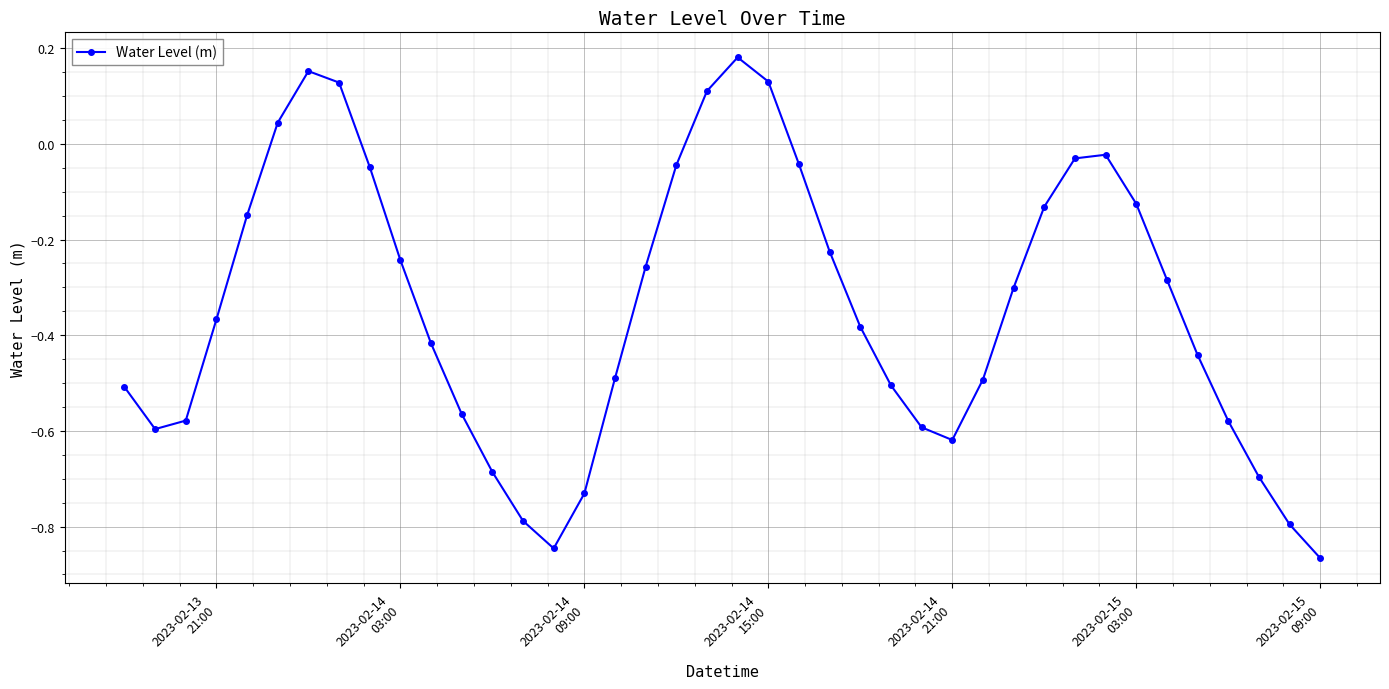

True or false: the data has more than 2 interior local peaks.

True